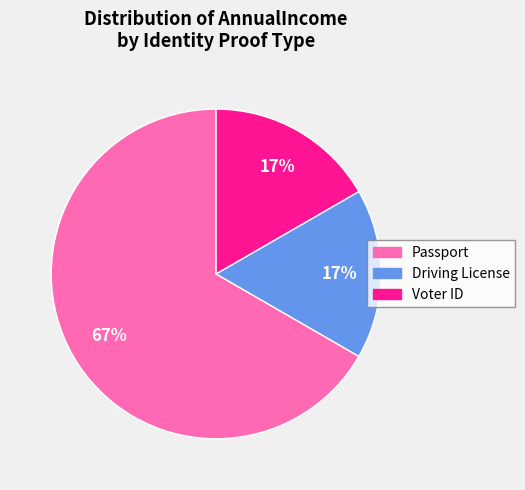

Is there a majority slice in this chart?

Yes